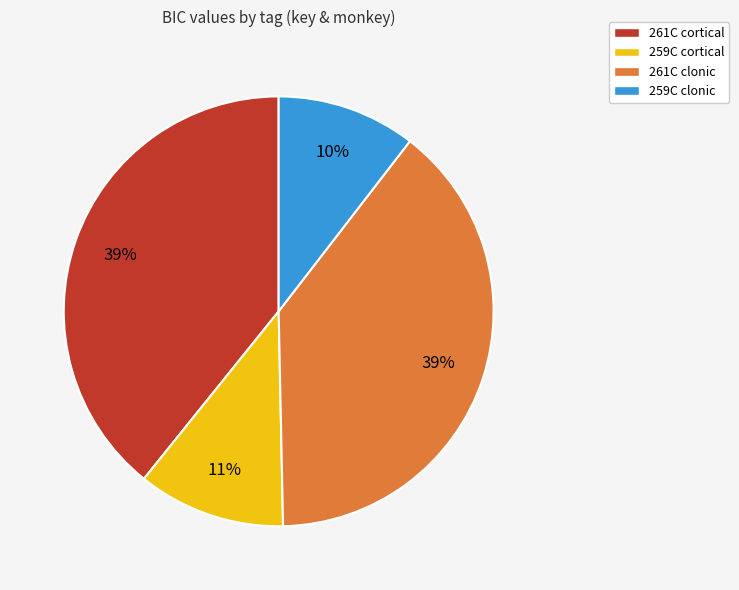

To the nearest percent, what is the average slice percentage?

25%